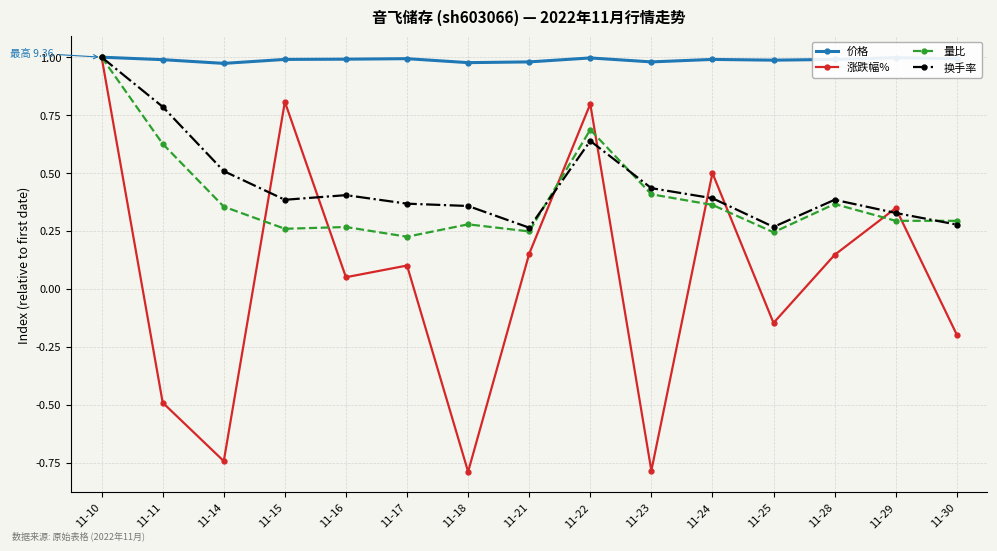

Is it true that 换手率 equals 1.2 at 11-11?

False